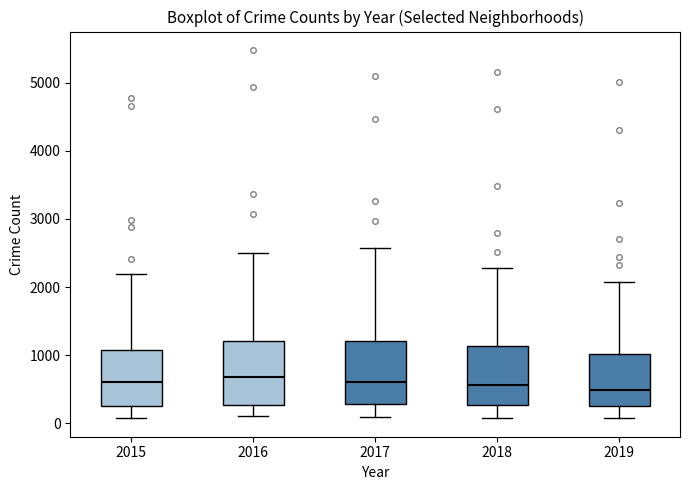

Where is the lower edge of the box at x = 2019 on the y-axis? The values are not printed on the chart, so give them approximately, as read against the axis.

300